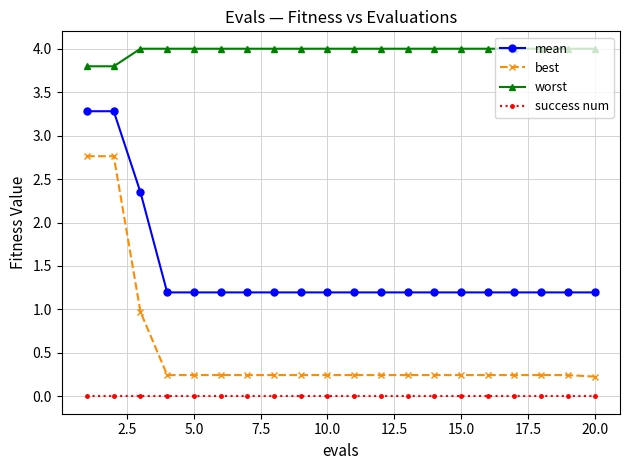

True or false: worst and mean cross at least once.

False